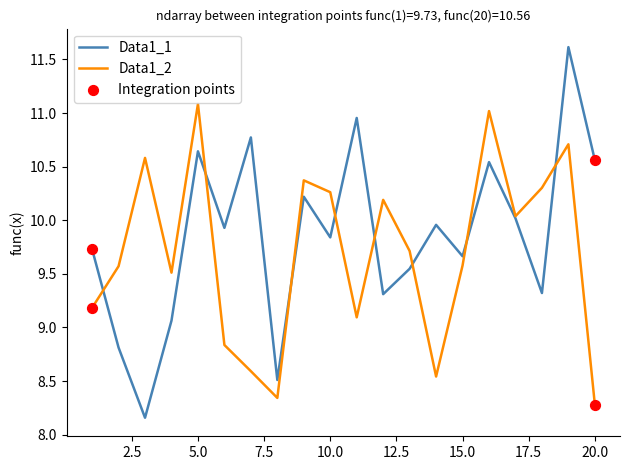

Which series has the largest total across all categories?

Data1_1